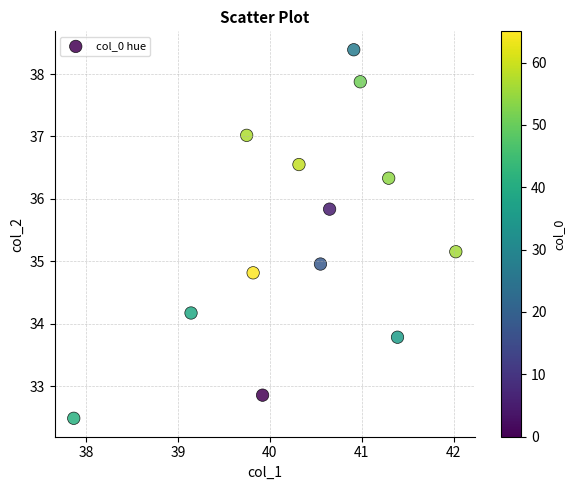

What is the range of Y values (max minus min)?

5.9